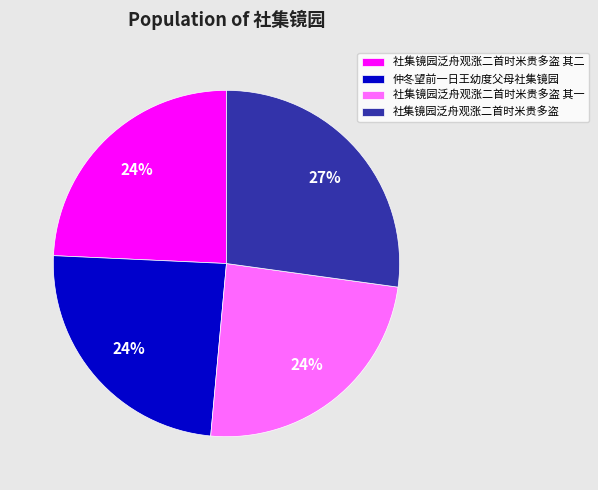

To the nearest percent, what percentage of the pie is 仲冬望前一日王幼度父母社集镜园?

24%